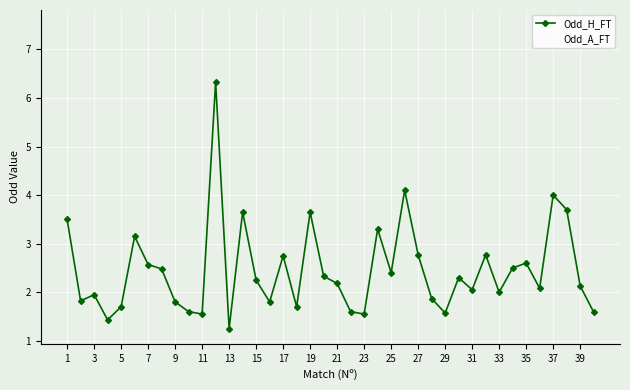

Which series has the largest range (max minus min)?

Odd_A_FT